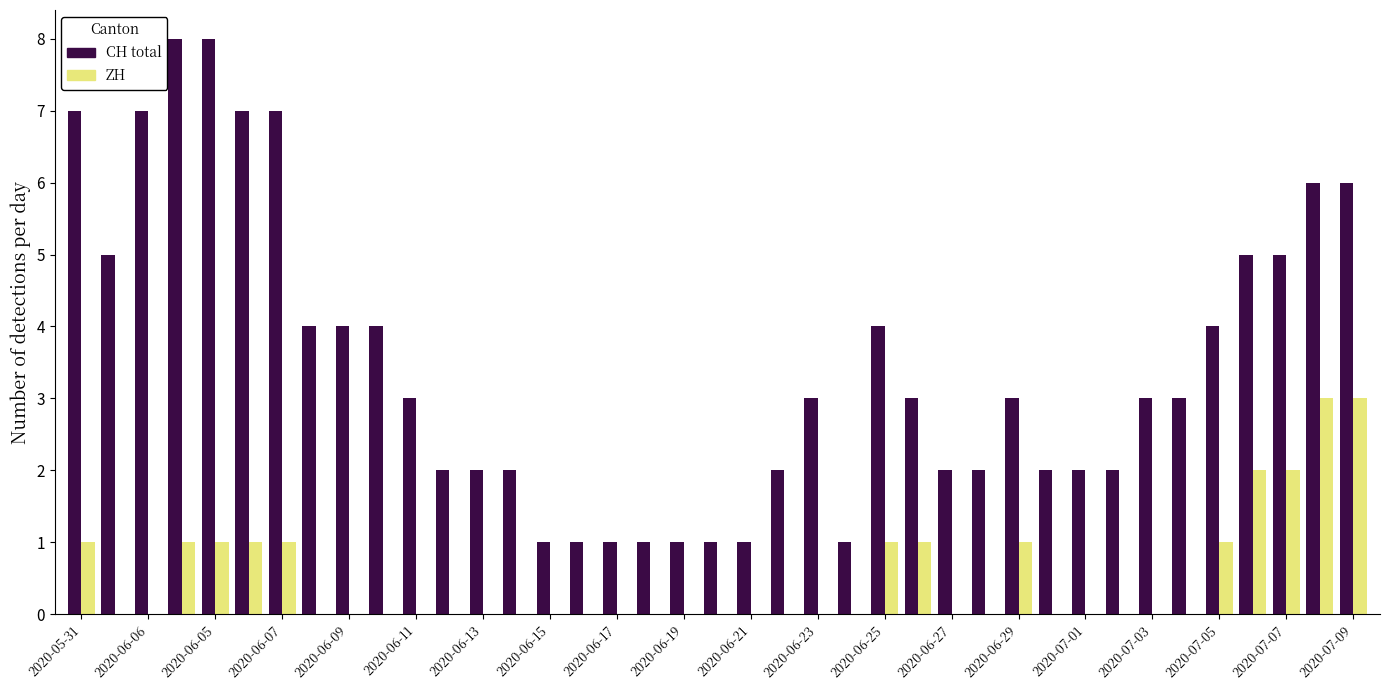

What is the greatest value displayed?

8